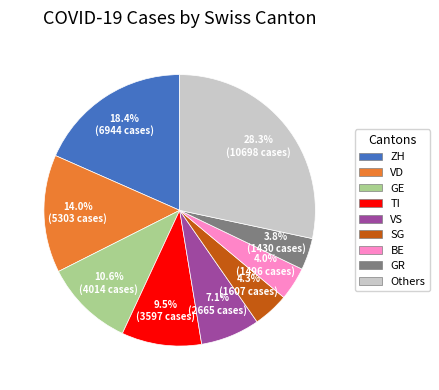

Does any single category account for the majority?

No